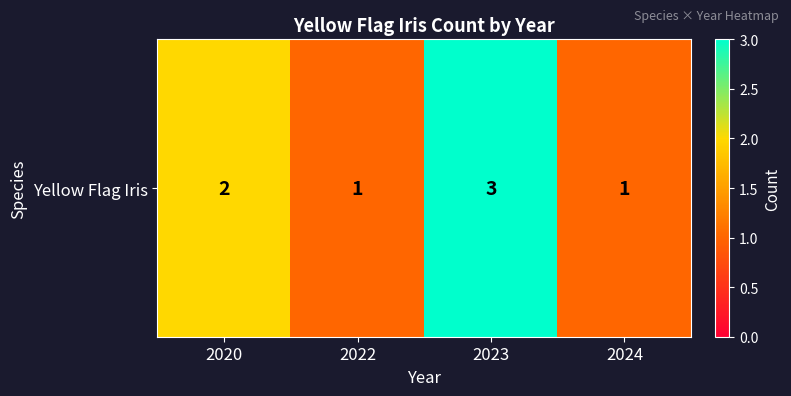

The value at 2020 is 2. True or false?

True